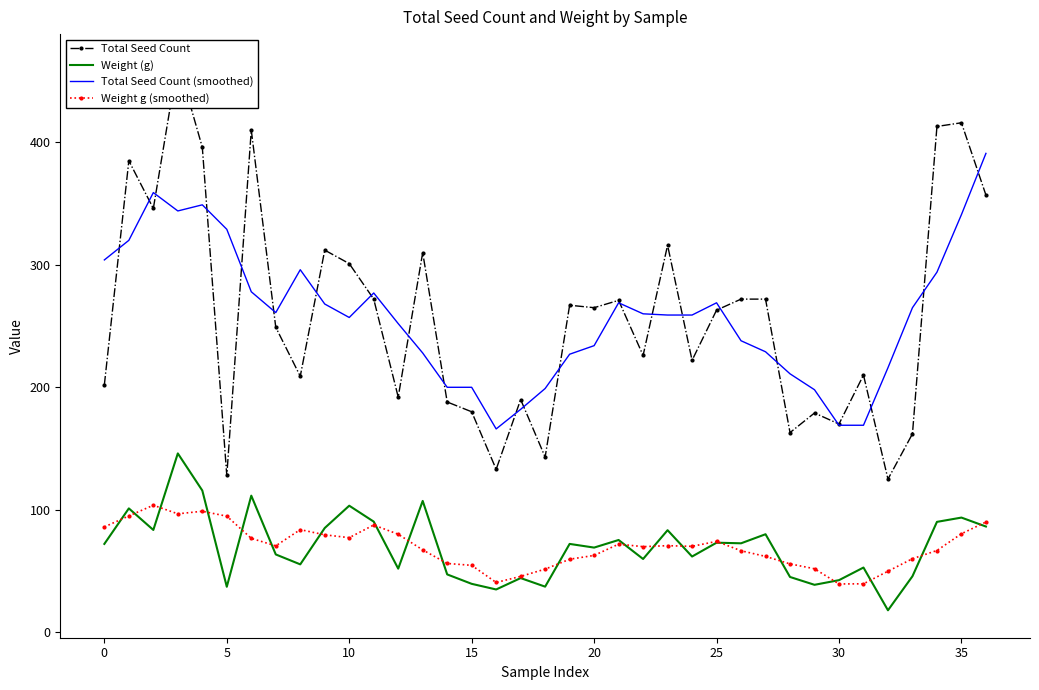

How many lines are shown in the chart?

4